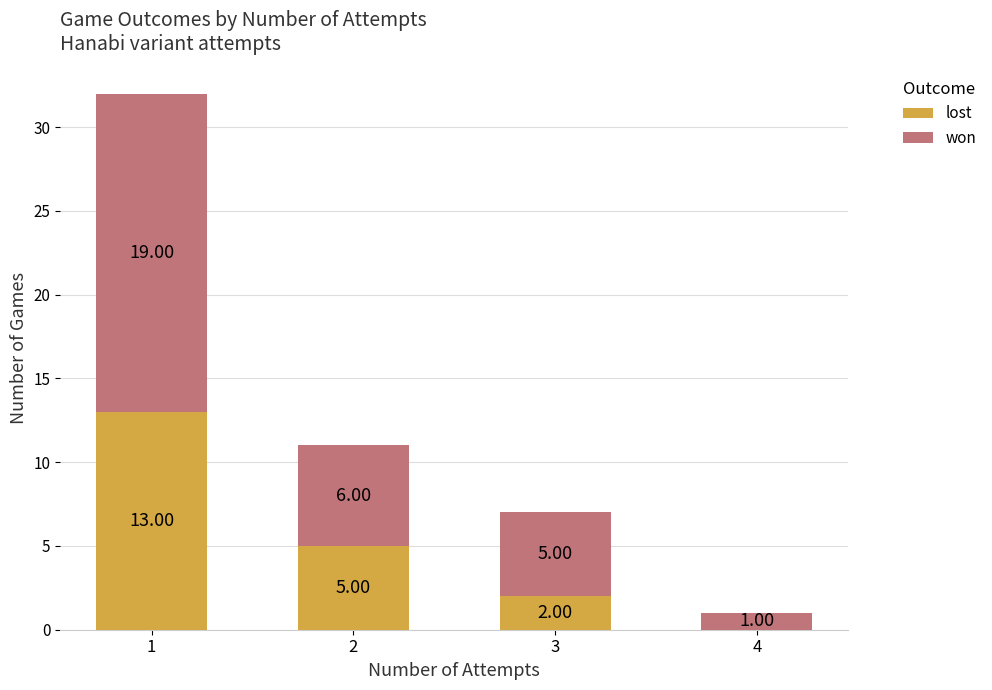

What is the total value across all series at 1?

32